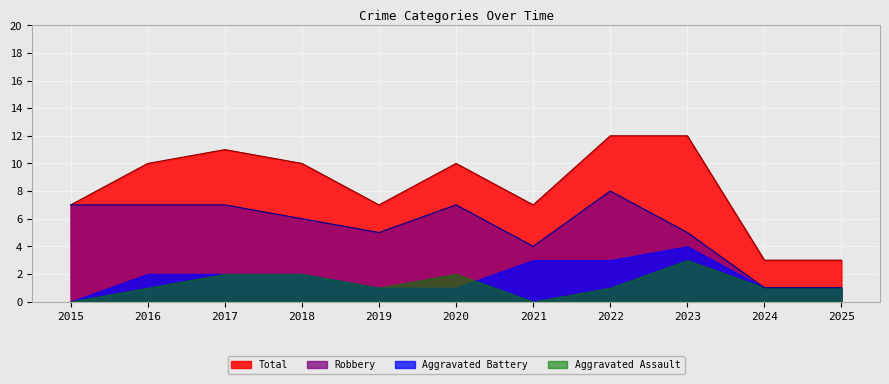

How many interior local valleys does the Robbery series have?

2